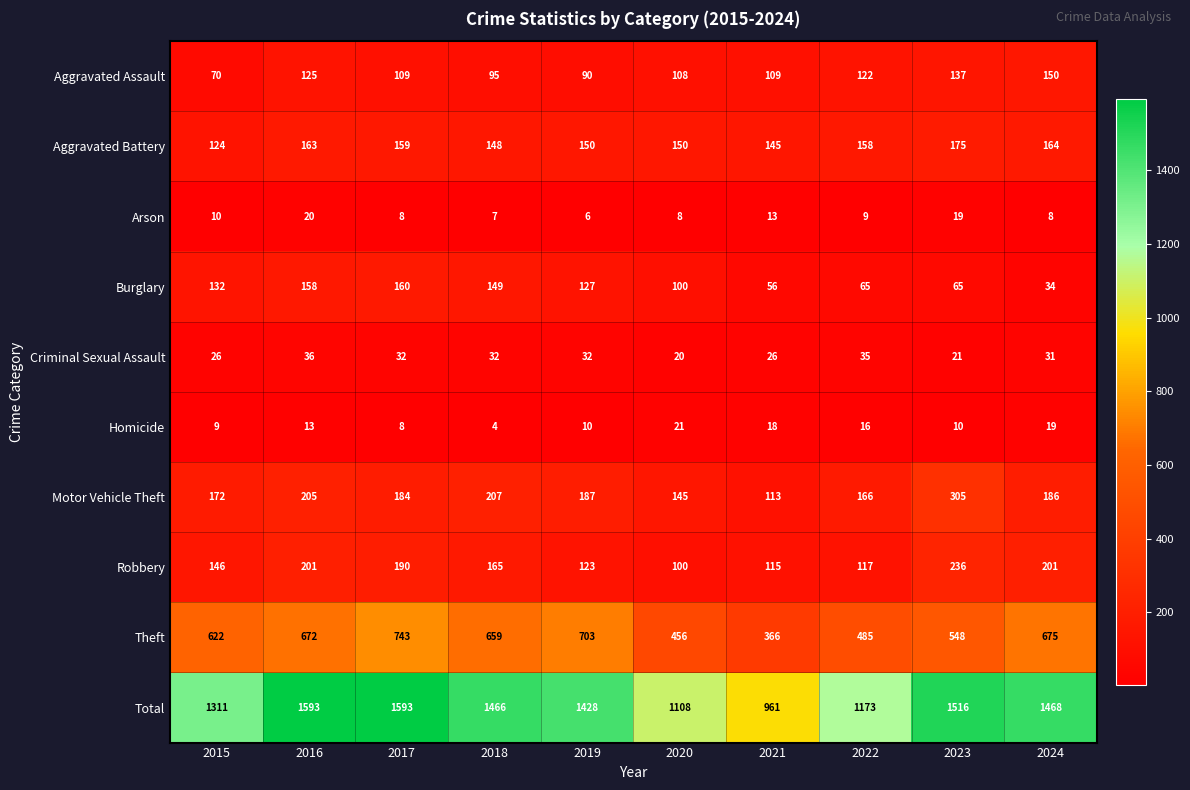

The value of Aggravated Assault at 2022 is 122. True or false?

True